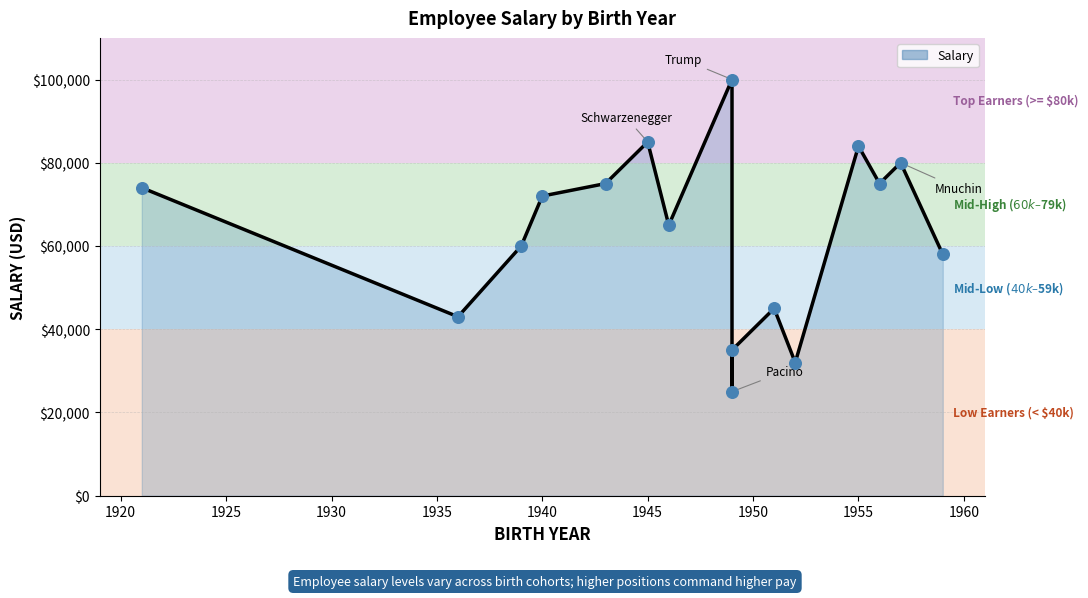

Which has a higher value, 1950 or 1920?

1950